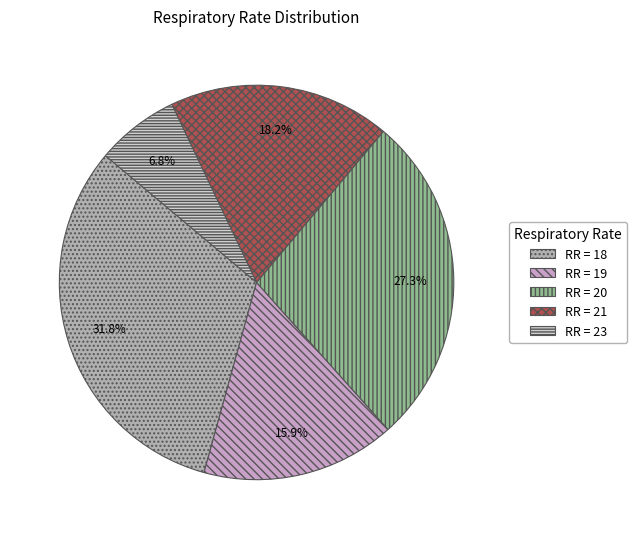

How many segments does this pie chart have?

5